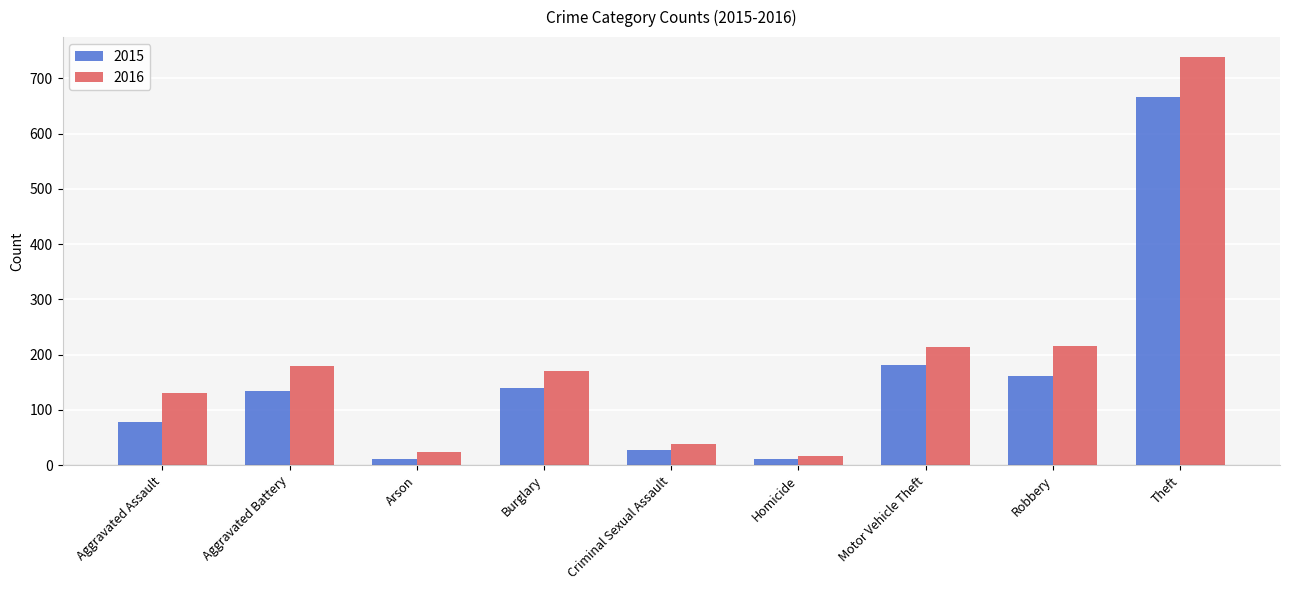

The value of 2015 at Motor Vehicle Theft is 279. True or false?

False